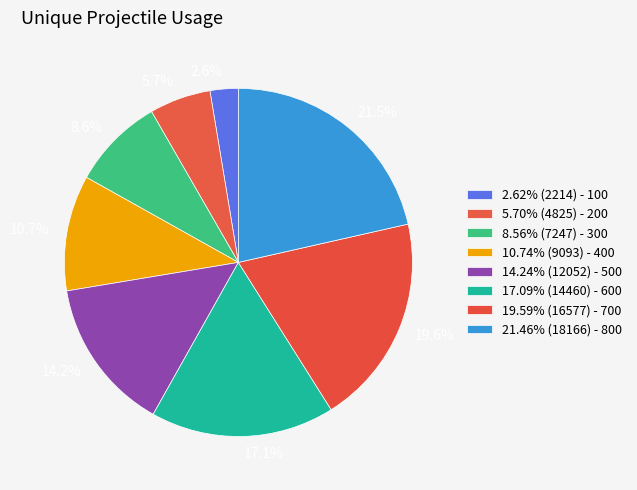

Does 10.7% represent more than half of the total?

No